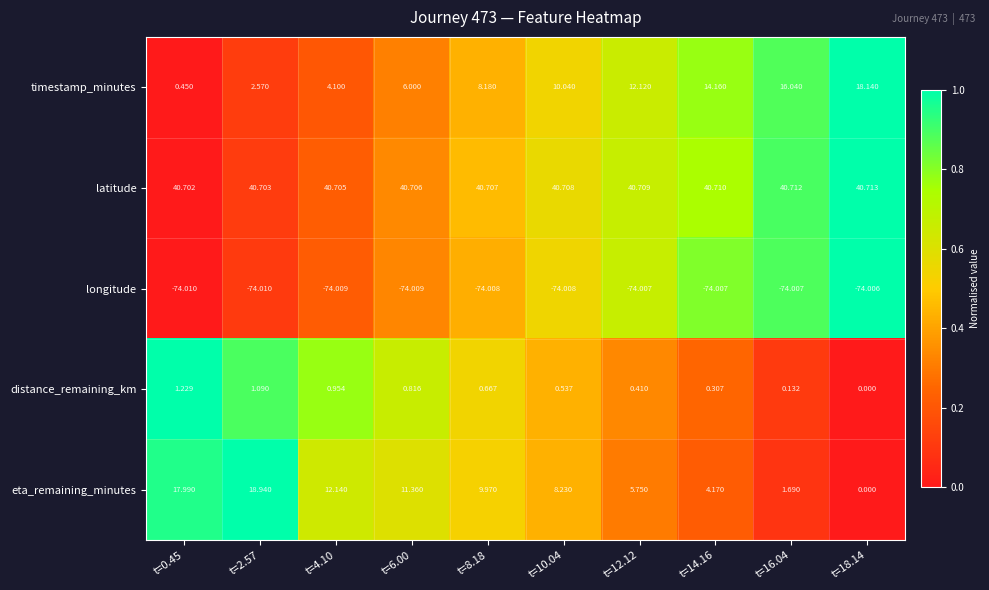

Rank the series by their maximum value, from lowest to highest.

longitude, distance_remaining_km, timestamp_minutes, eta_remaining_minutes, latitude